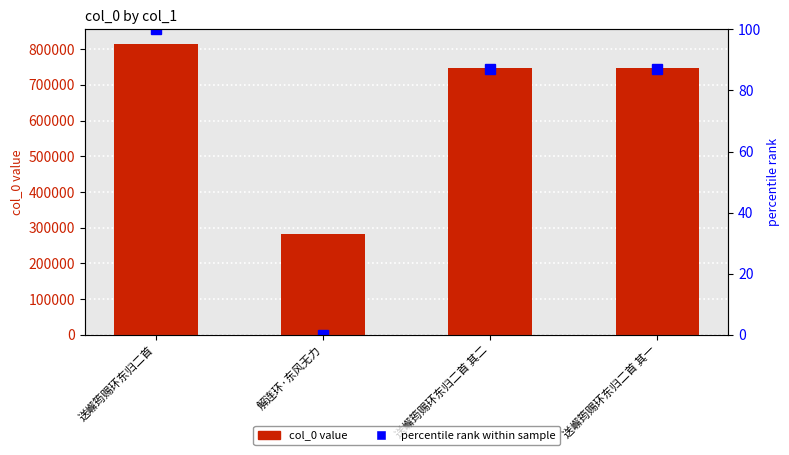

Rank the series by their maximum value, from lowest to highest.

percentile rank within sample, col_0 value